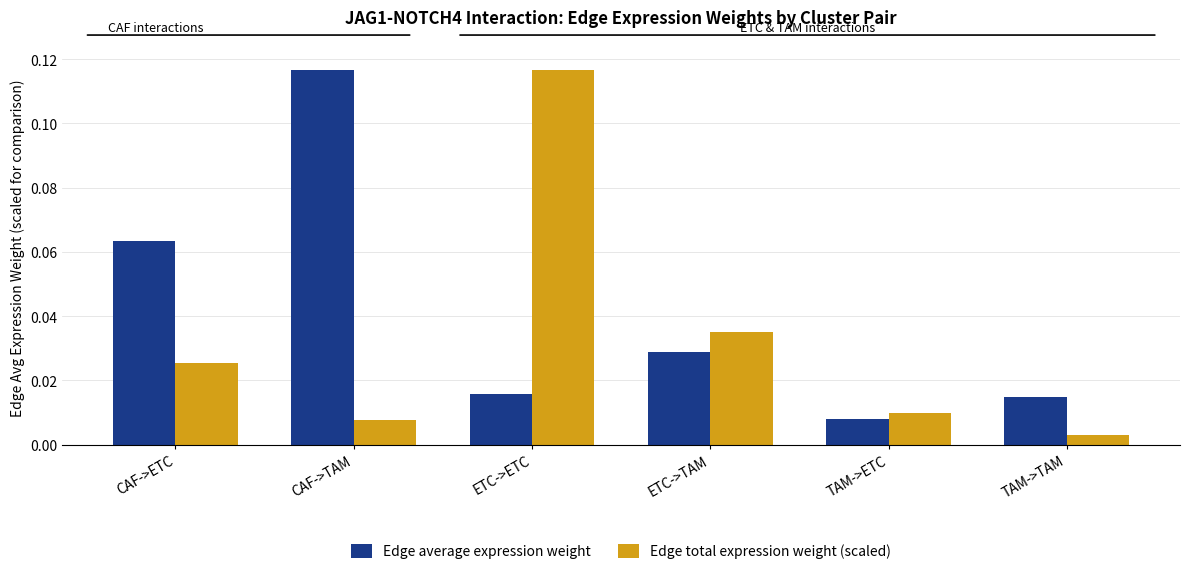

Rank the series by their average value, from lowest to highest.

Edge total expression weight (scaled), Edge average expression weight